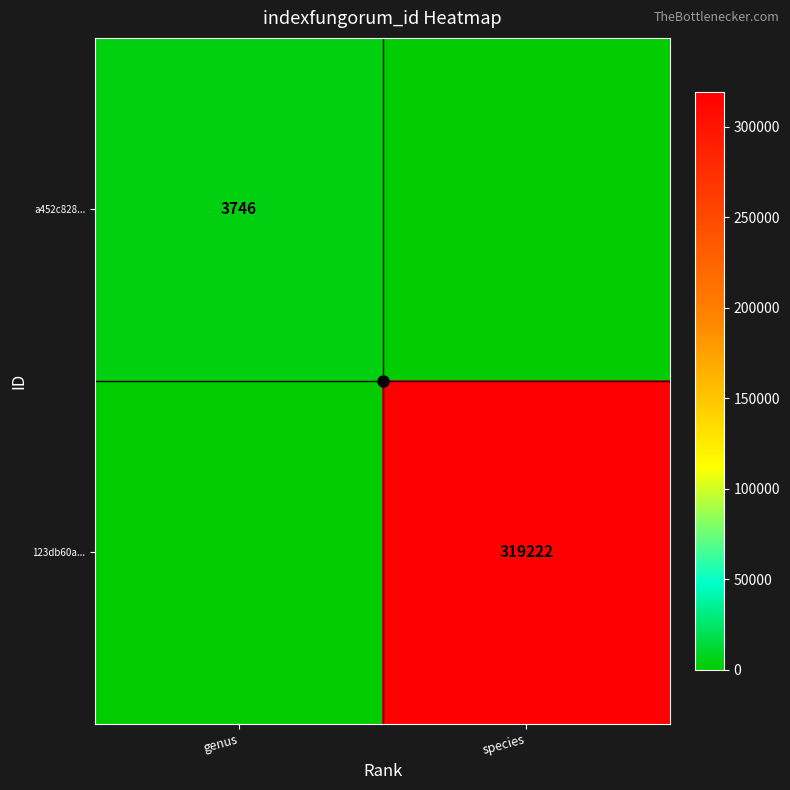

True or false: a452c828... has a value of 3746 at genus.

True